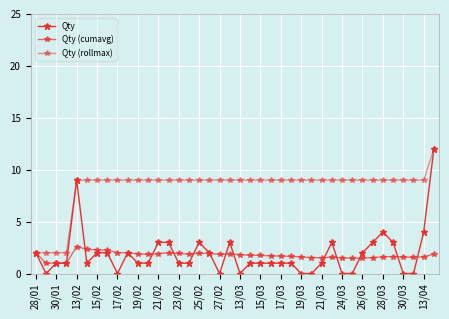

Is this an area chart (filled region under the line)?

No